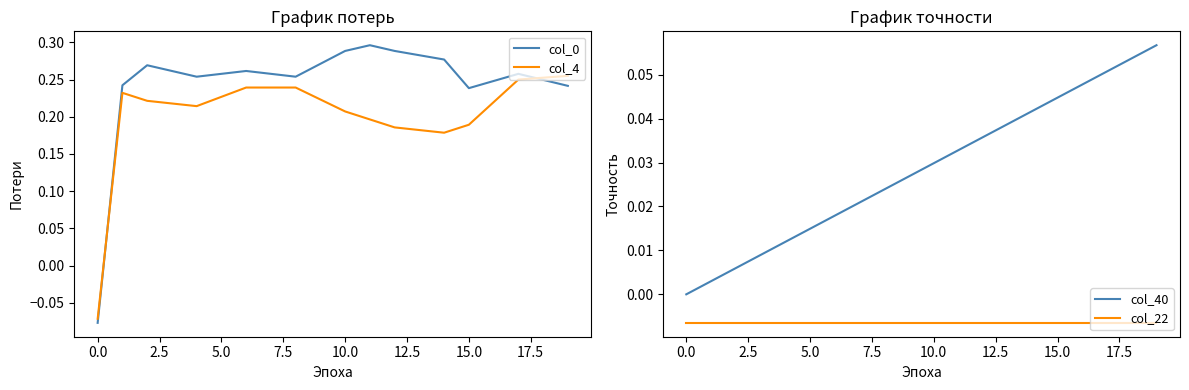

True or false: col_4 has a value of -0.0 at 0.0.

False